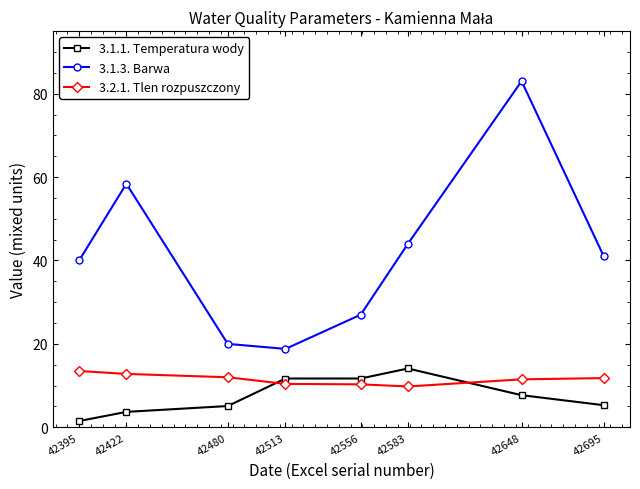

True or false: 3.1.1. Temperatura wody and 3.2.1. Tlen rozpuszczony cross at least once.

True